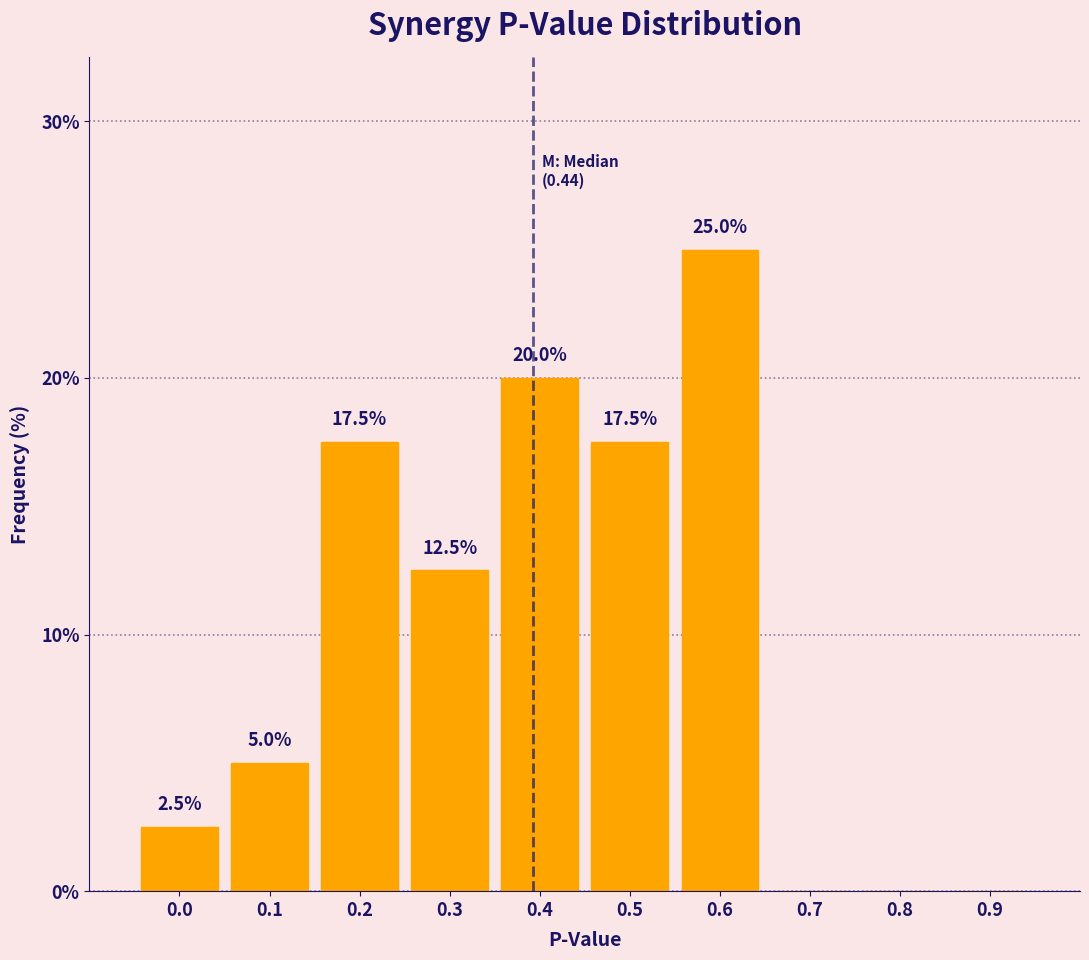

Reading left to right, what are all the values shown in this chart?

0.0=2.5	0.1=5.0	0.2=17.5	0.3=12.5	0.4=20.0	0.5=17.5	0.6=25.0	0.7=0.0	0.8=0.0	0.9=0.0